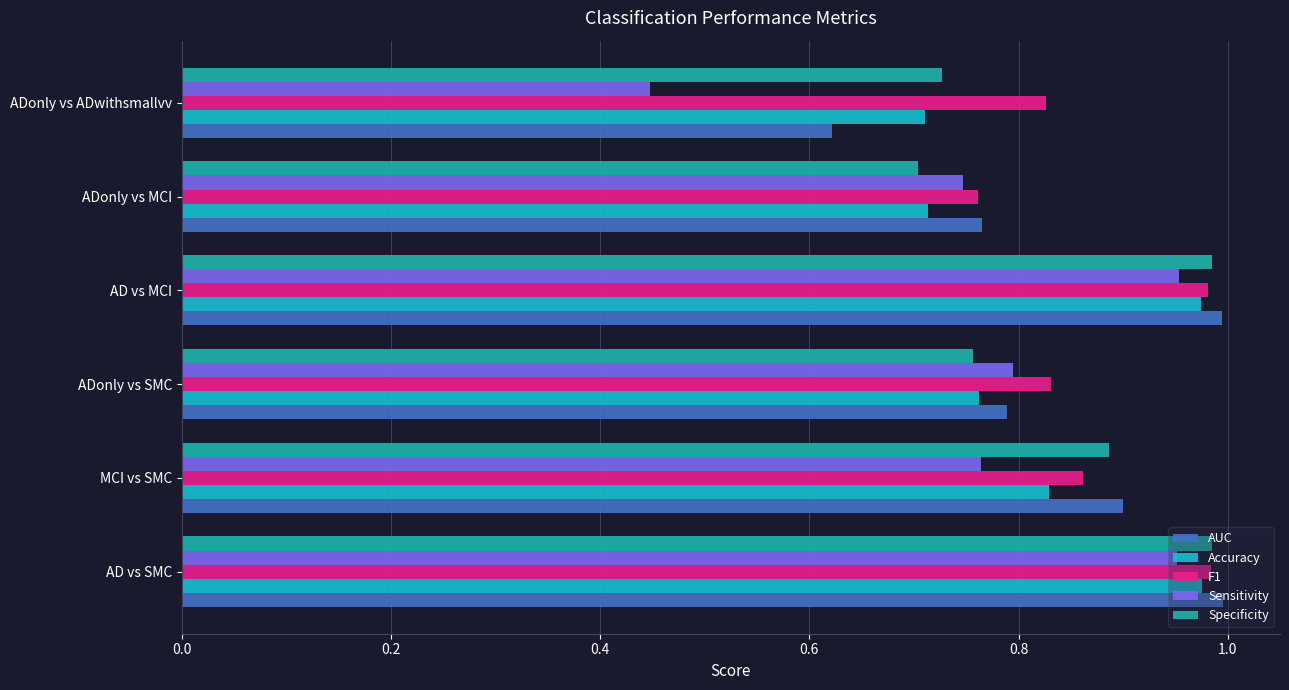

Count the number of categories in the chart.

6